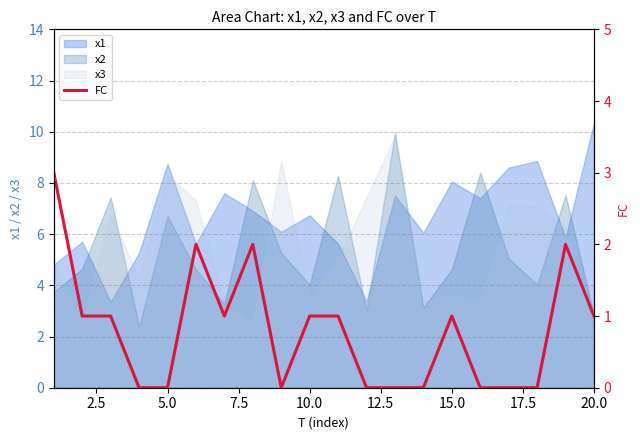

At which label does x1 reach its peak?

20.0